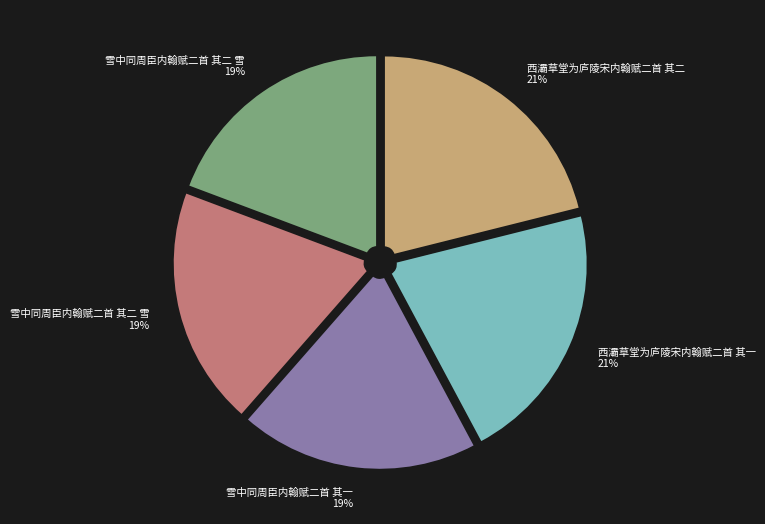

Is there any slice that represents more than half of the pie?

No